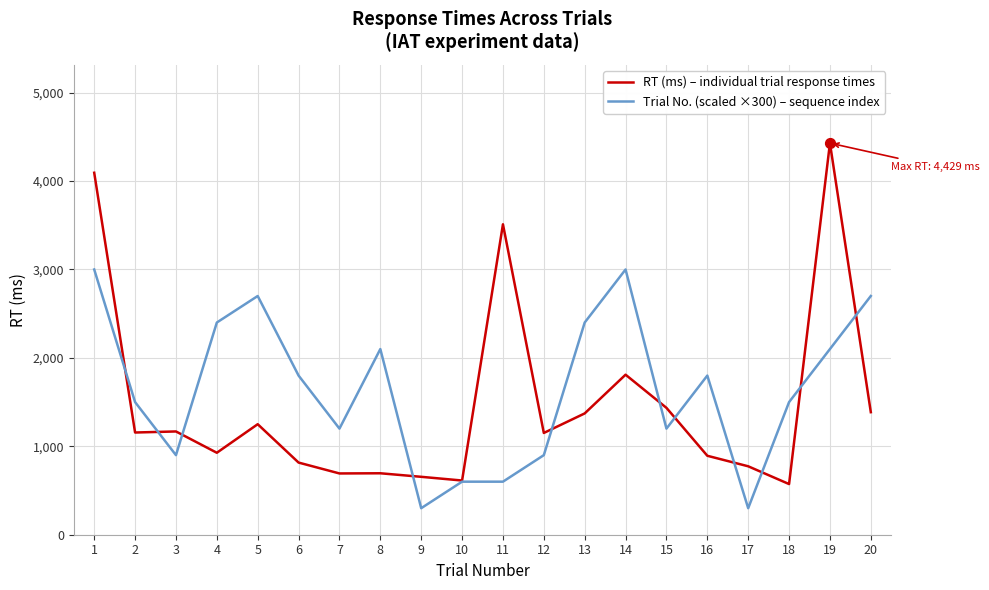

What is the total value across all series at 4?

3327